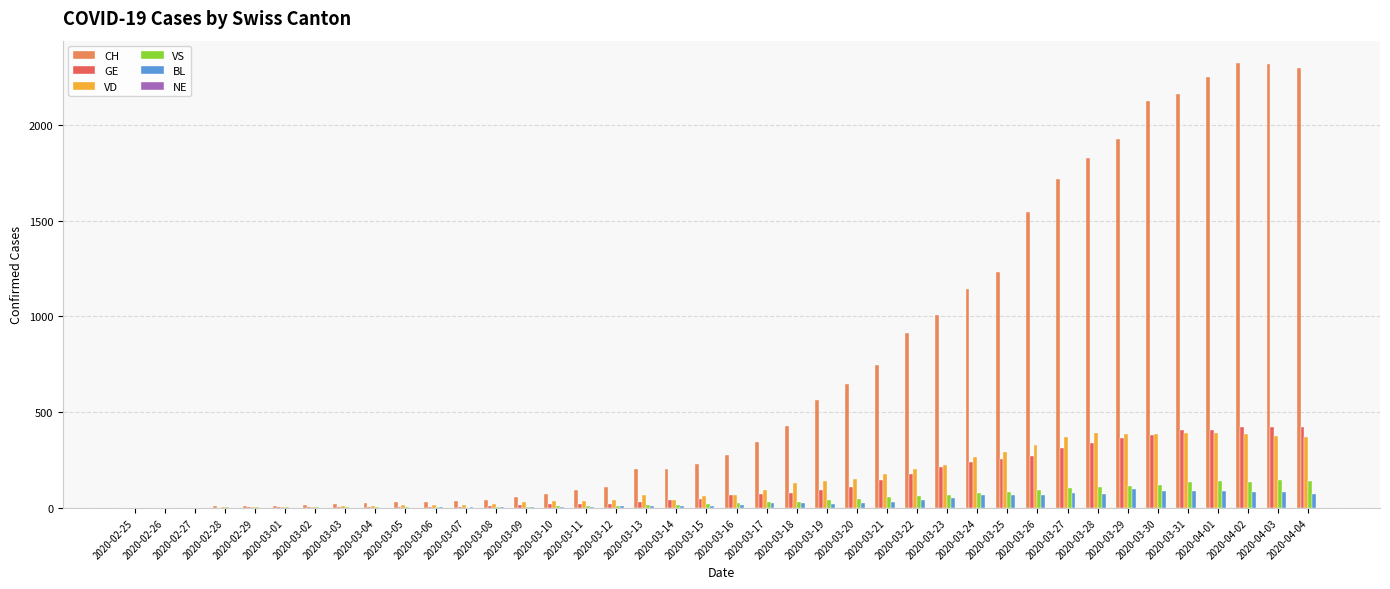

The value of BL at 2020-04-02 is 81. True or false?

True